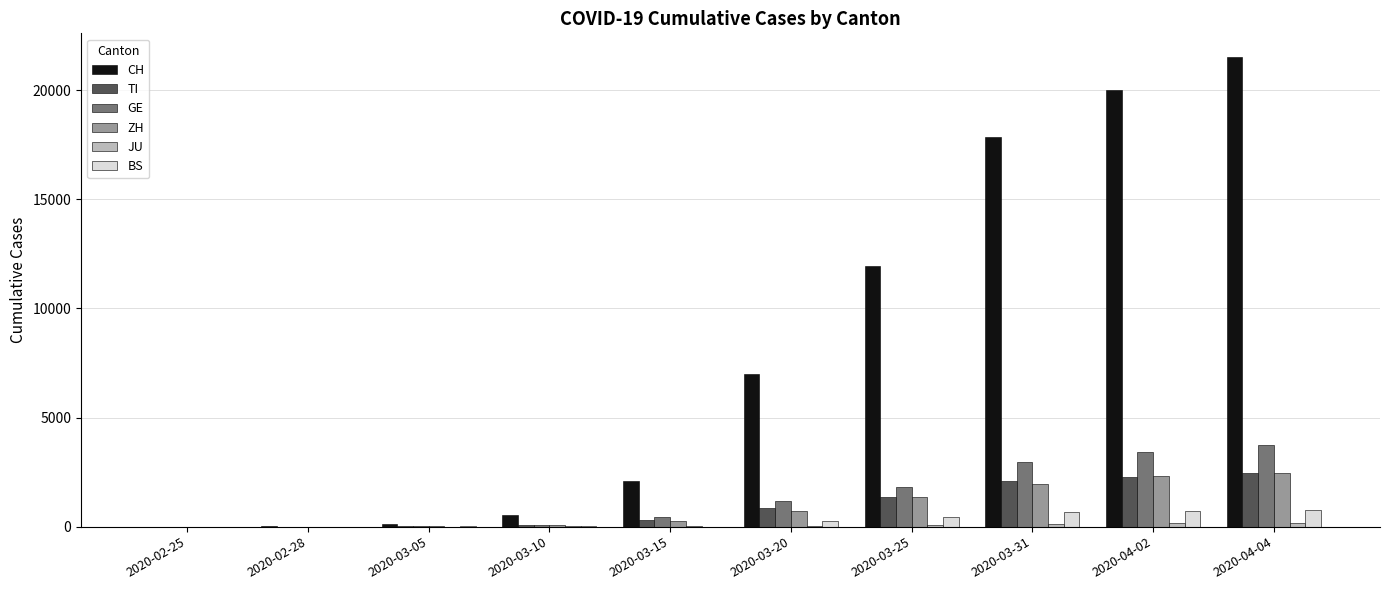

Which series changed the most between 2020-02-28 and 2020-03-31?

CH